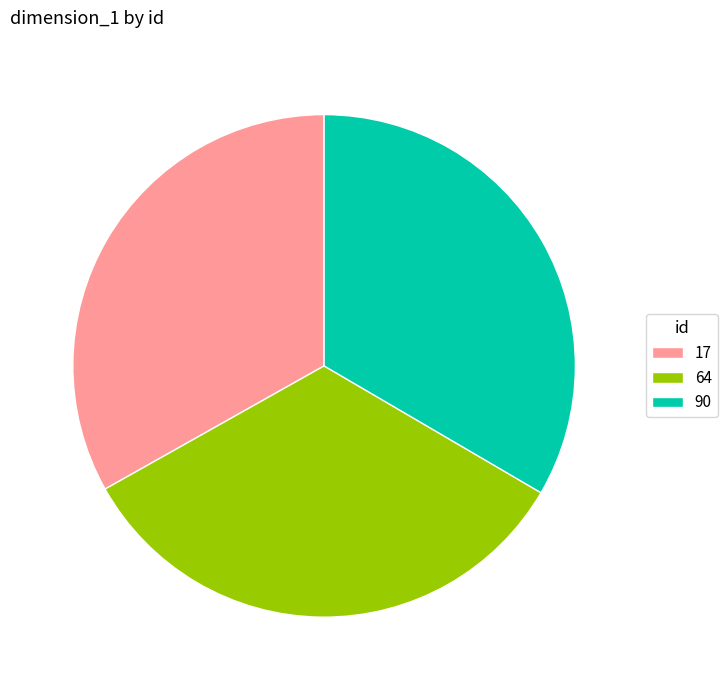

Is the sum of 17 and 90 greater than half?

Yes